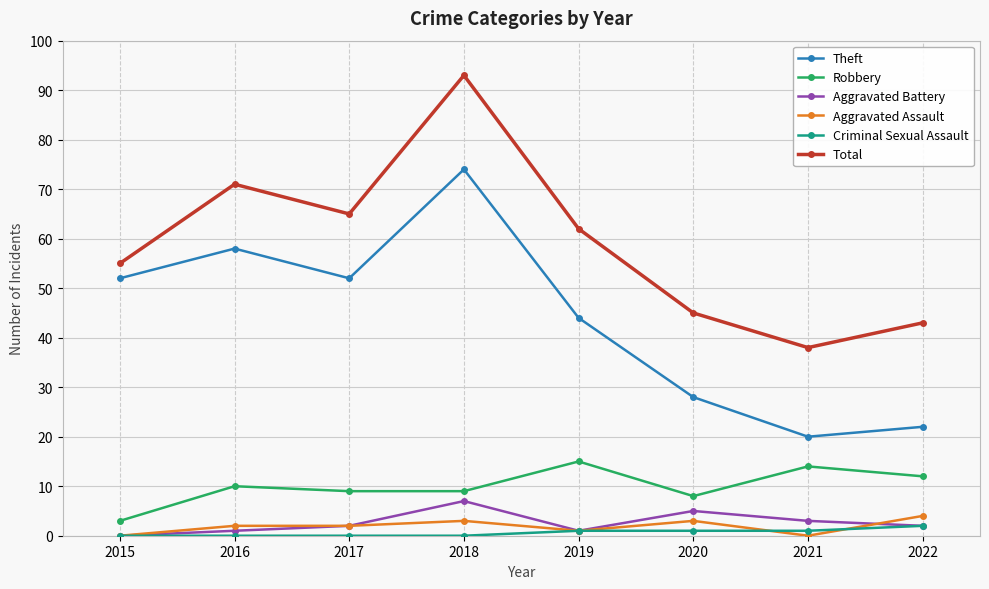

In Aggravated Battery, how many points are lower than both neighbors (excluding endpoints)?

1